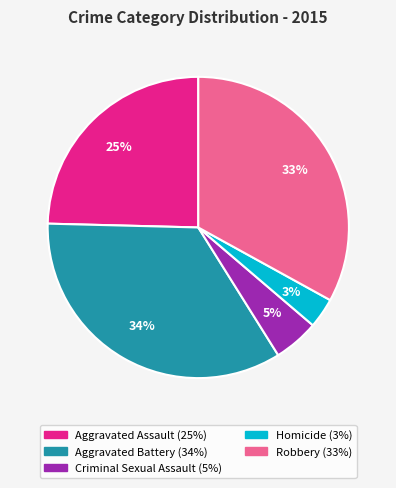

Between Robbery and Homicide, which is larger?

Robbery